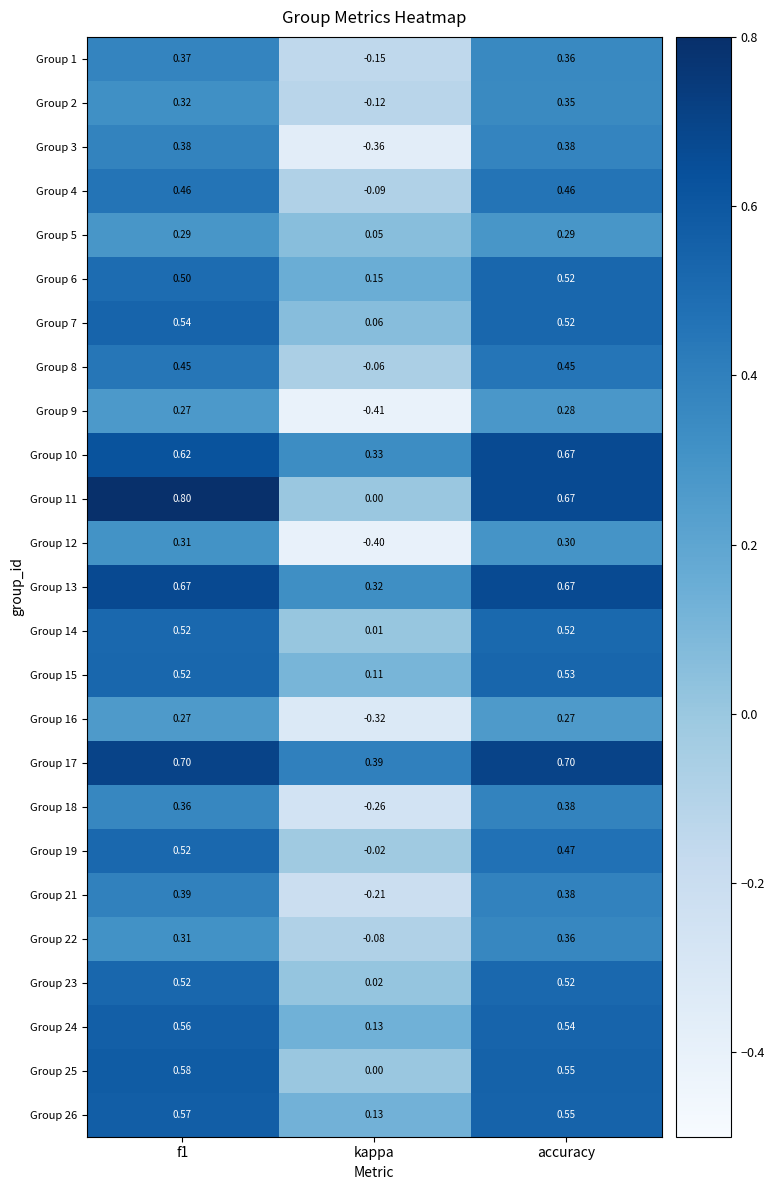

Is the value of Group 3 at accuracy greater than the value of Group 22 at kappa?

Yes